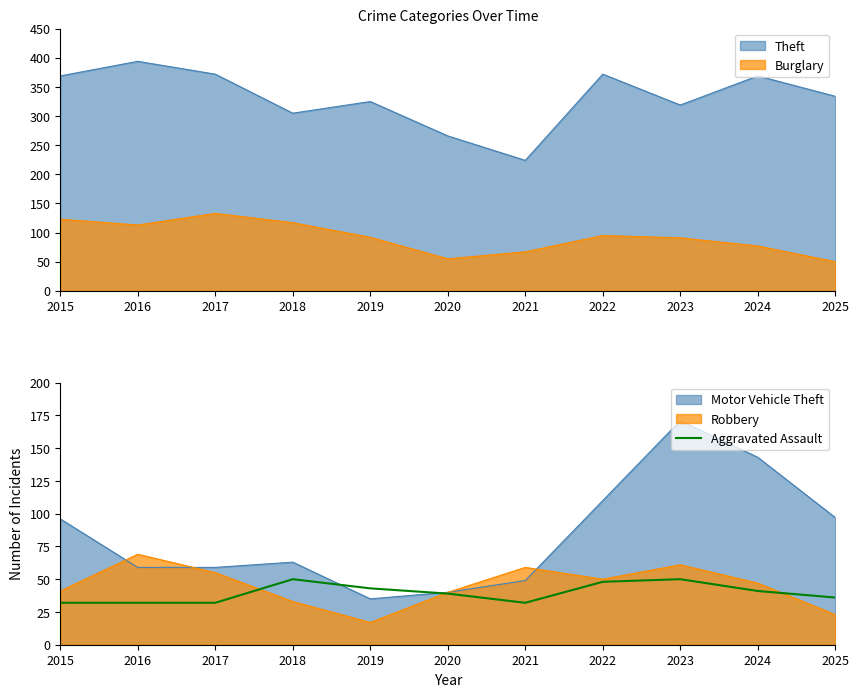

What value does the data have at 2019?

43